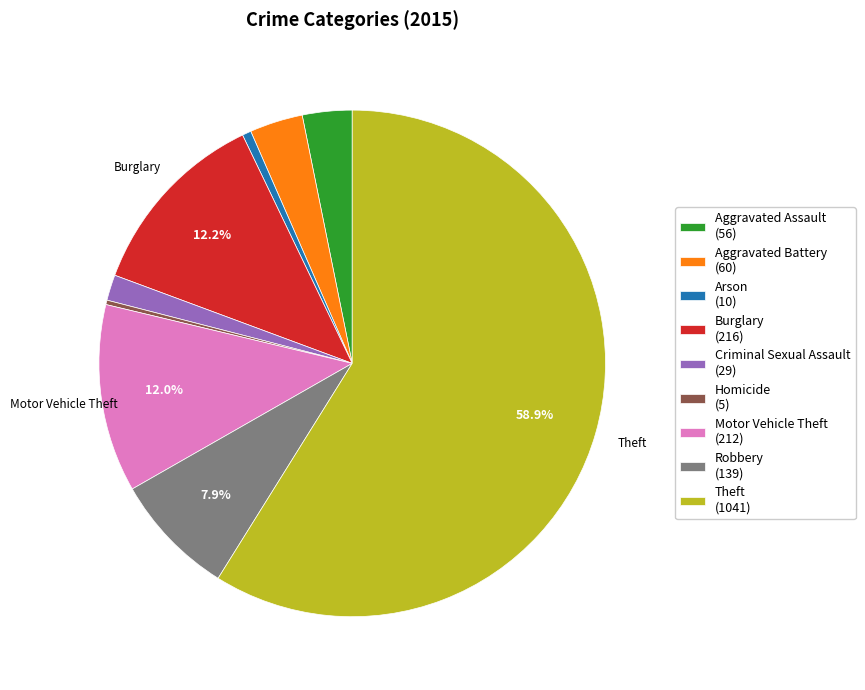

Between Arson and Motor Vehicle Theft, which is larger?

Motor Vehicle Theft